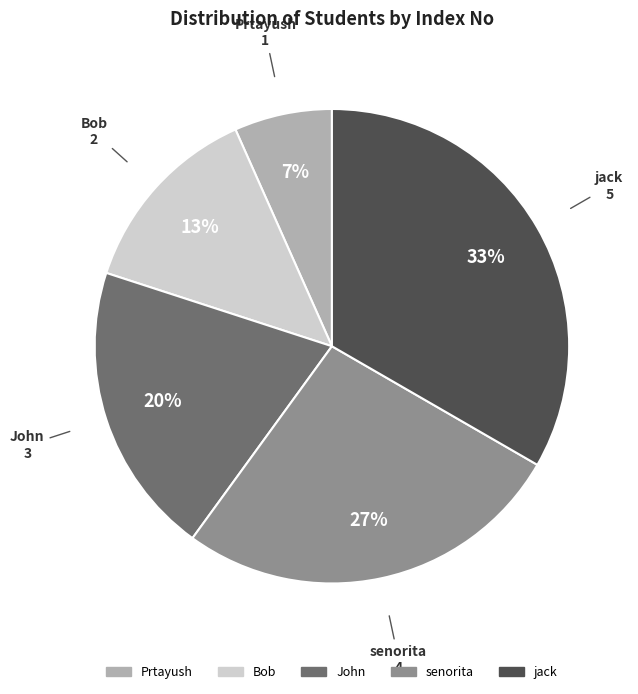

Between John and senorita, which is larger?

senorita